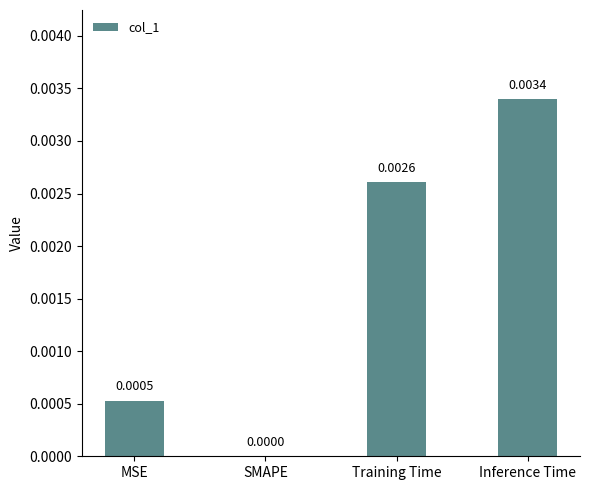

Which category has the highest value across all series?

Inference Time